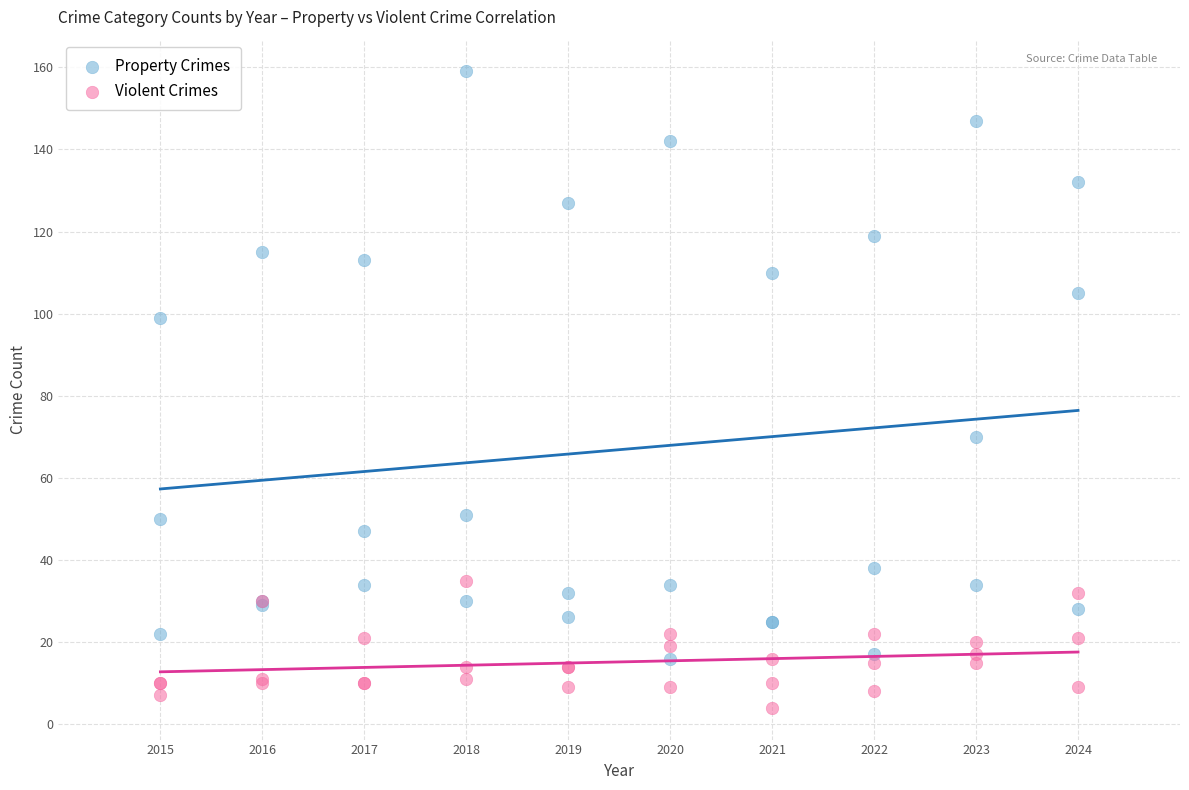

Which series reaches the minimum Y coordinate?

Violent Crimes